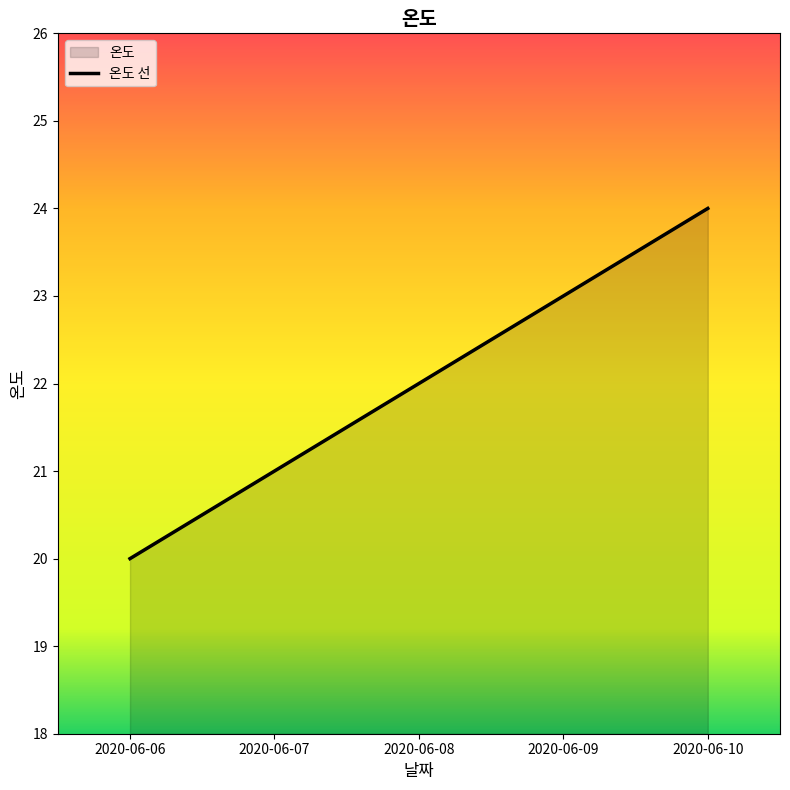

True or false: the data shows 33 at 2020-06-10.

False